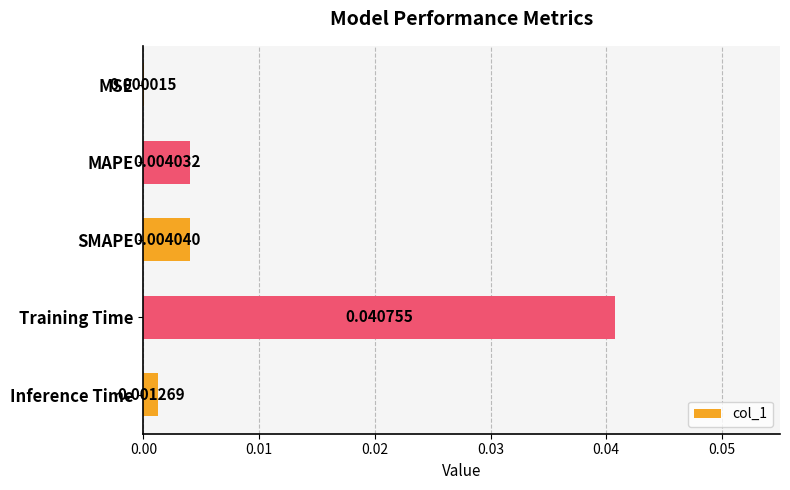

At which label is the value closest to 0?

MSE